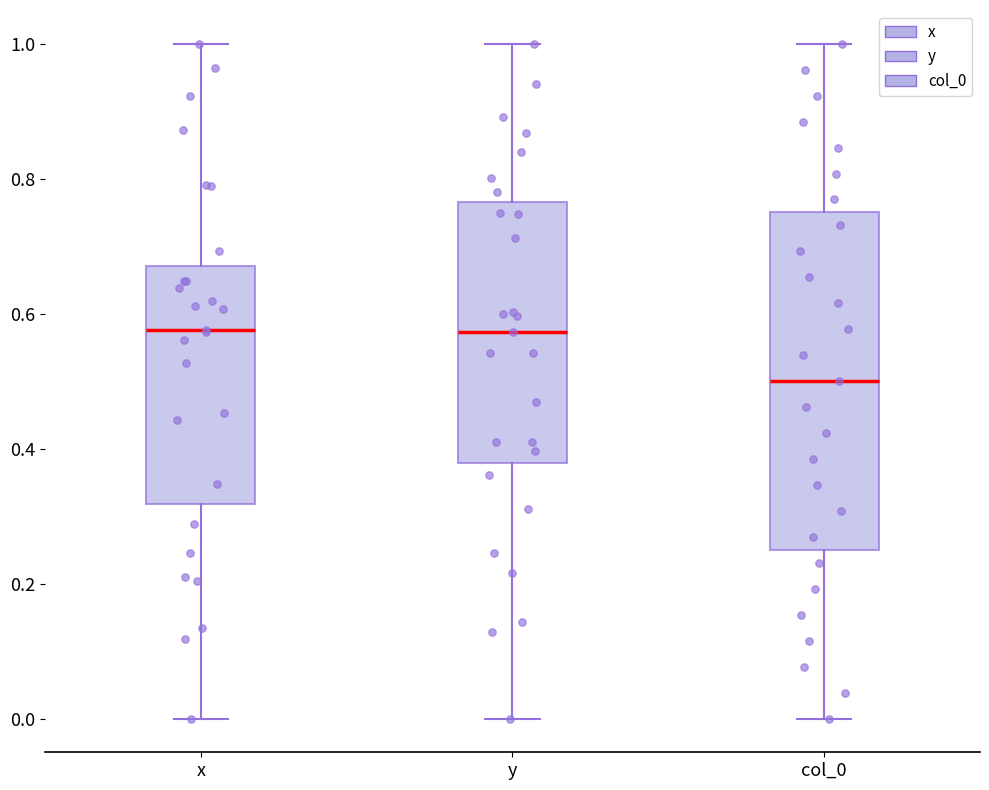

Reading left to right, transcribe this box plot: for each box, give where its median line is, the range the box spans, and where its two whiskers end, as read against the y-axis. The values are not printed on the chart, so give them approximately, as read against the axis.

x: median 0.58, box 0.32 to 0.68, whiskers 0.00 to 1.00
y: median 0.58, box 0.38 to 0.76, whiskers 0.00 to 1.00
col_0: median 0.50, box 0.26 to 0.76, whiskers 0.00 to 1.00